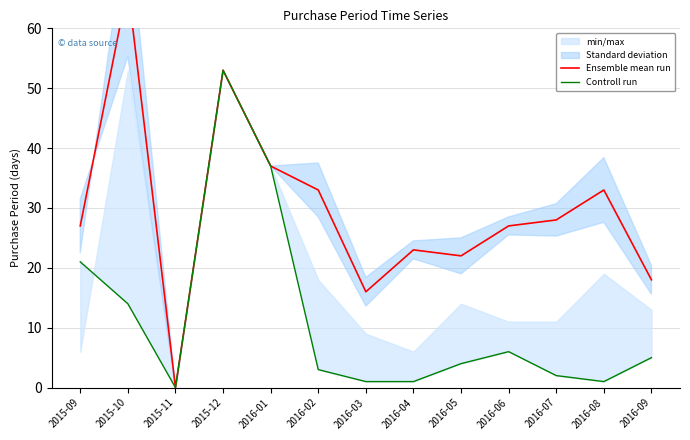

How many interior local valleys does the Ensemble mean run series have?

3